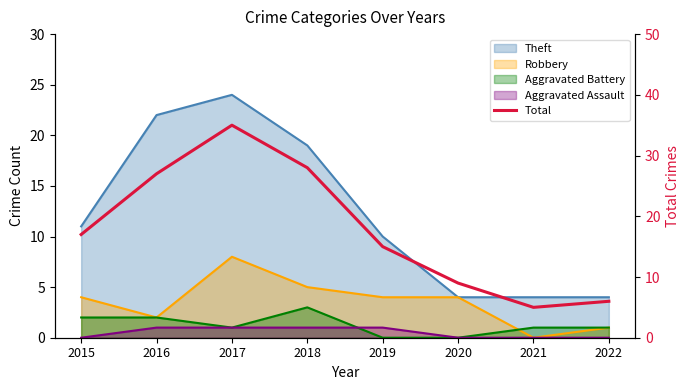

Reading left to right, extract all data points from this chart.

17	27	35	28	15	9	5	6